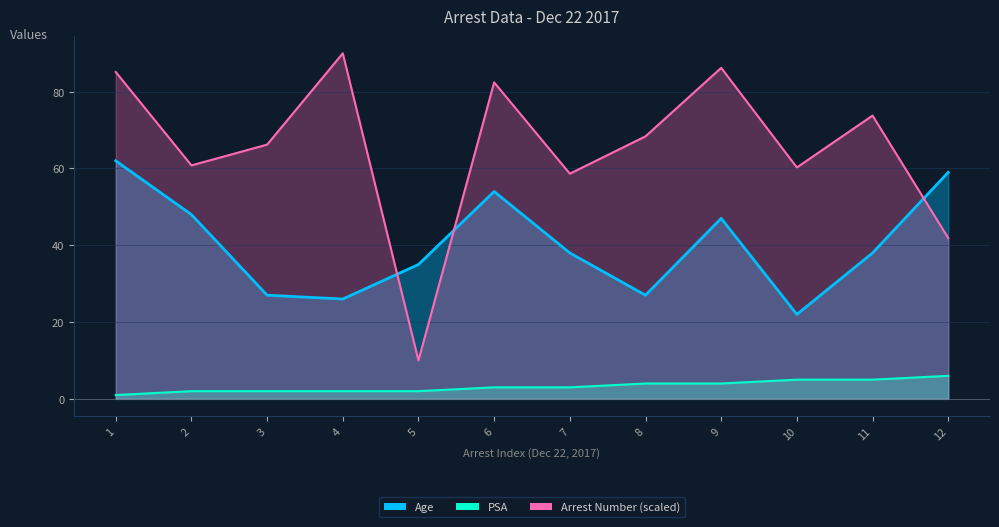

What is the difference between the highest and lowest values at 5?

33.0